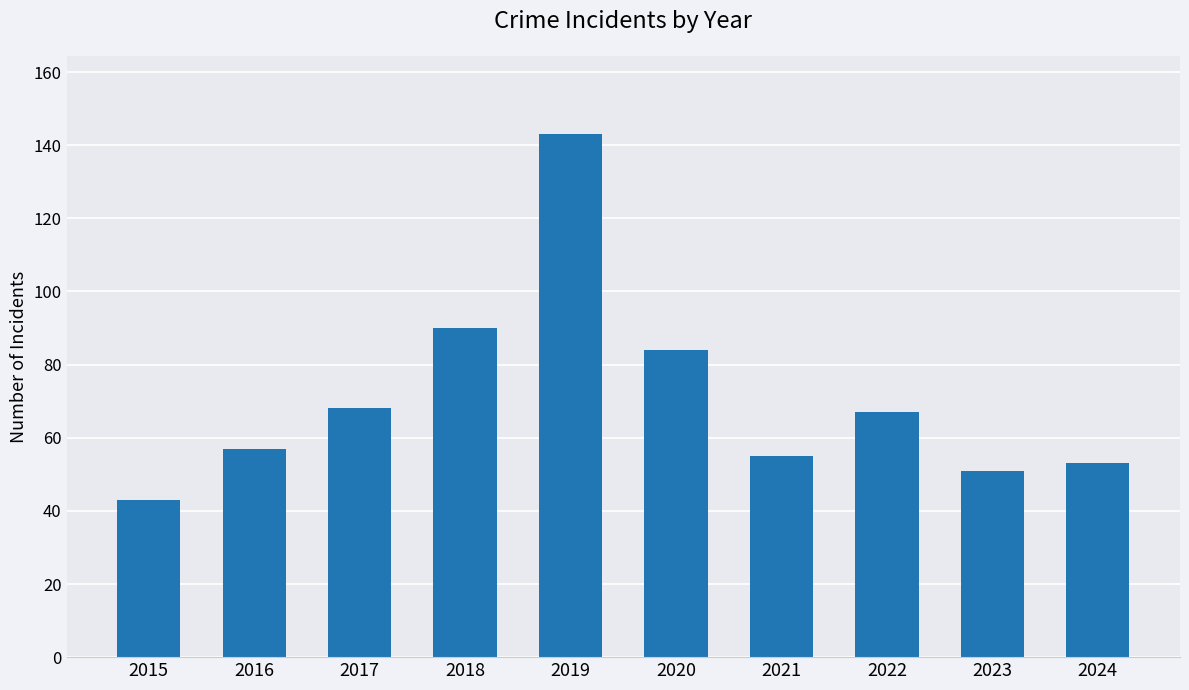

How many data points does each series have?

10